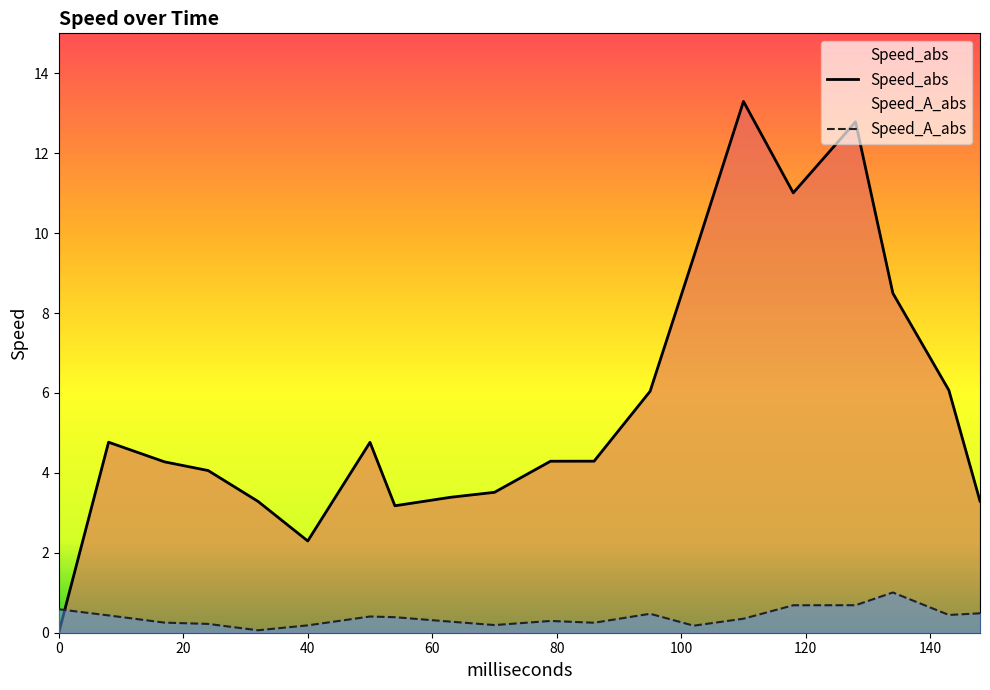

Which series changed the most between 128 and 148?

Speed_abs